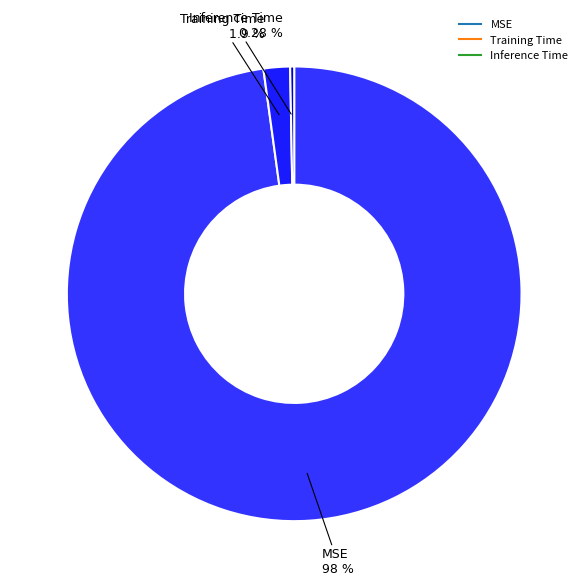

To the nearest percent, what is the combined percentage of Training Time and MSE?

100%